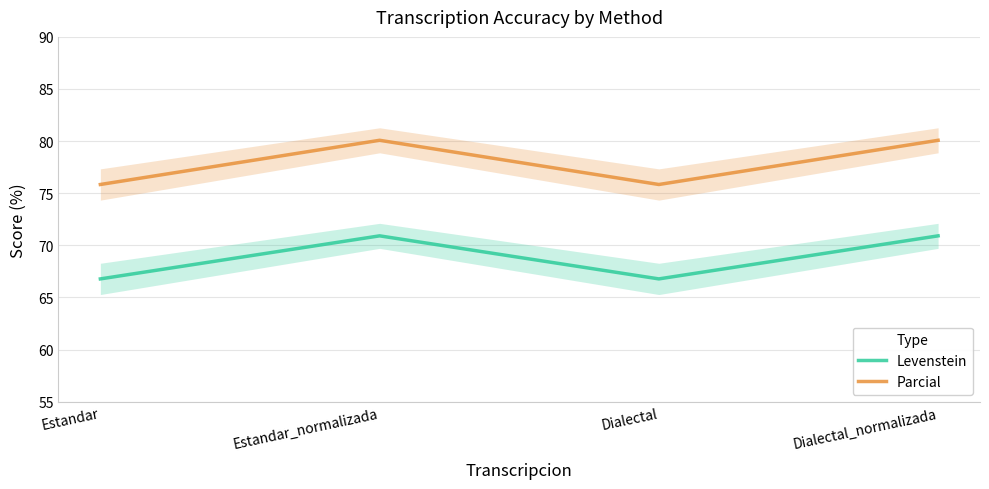

How many data points in Levenstein are less than 70?

2